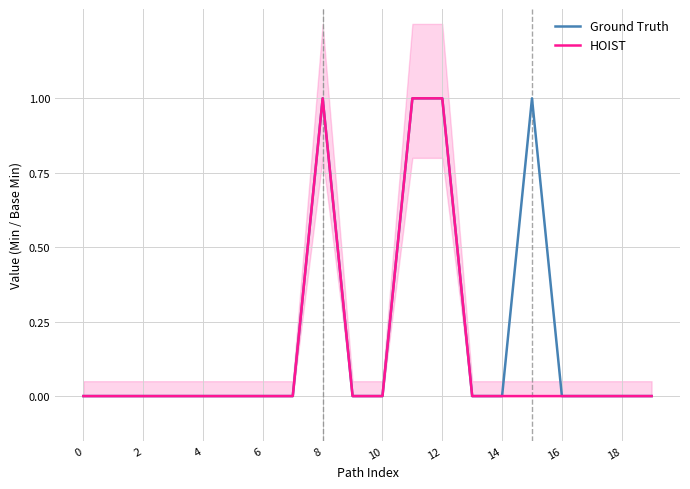

Is it true that HOIST equals 0 at 0?

True